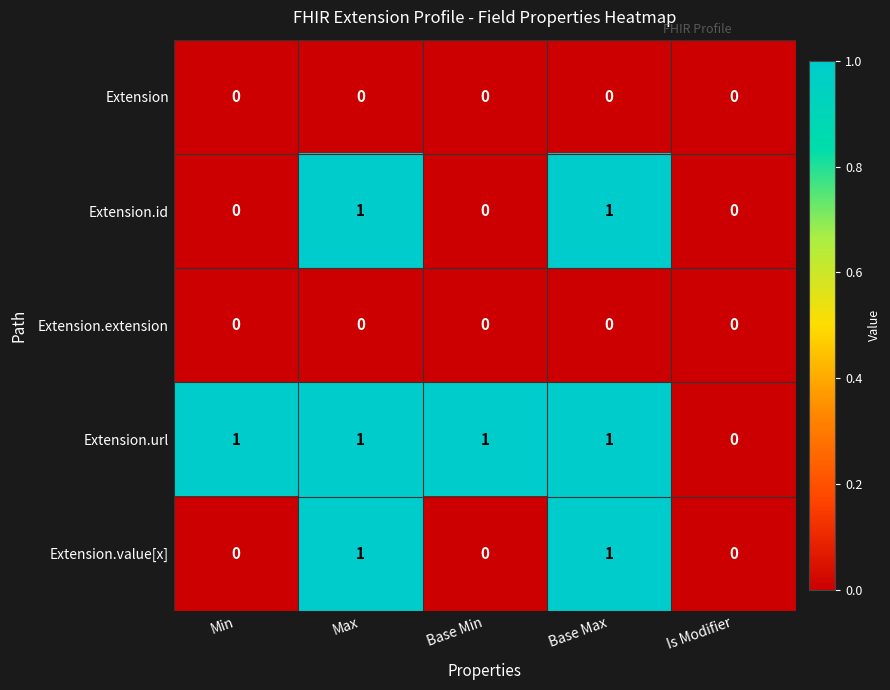

Reading left to right, what are all the values shown in this chart?

Extension: 0	0	0	0	0
Extension.id: 0	1	0	1	0
Extension.extension: 0	0	0	0	0
Extension.url: 1	1	1	1	0
Extension.value[x]: 0	1	0	1	0